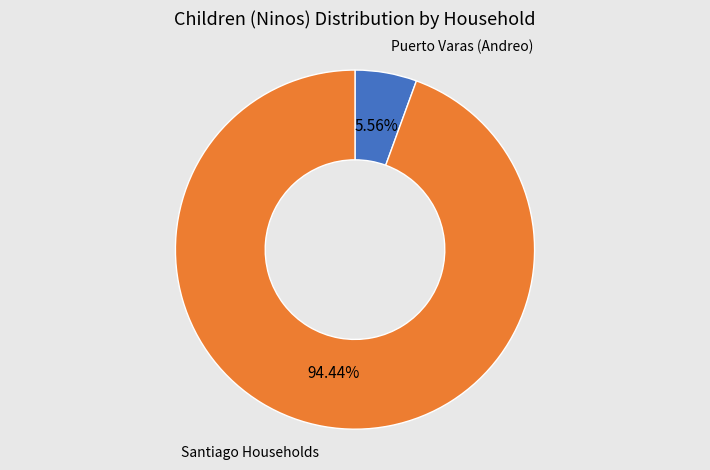

Which category has the smallest portion of the pie?

Puerto Varas (Andreo)